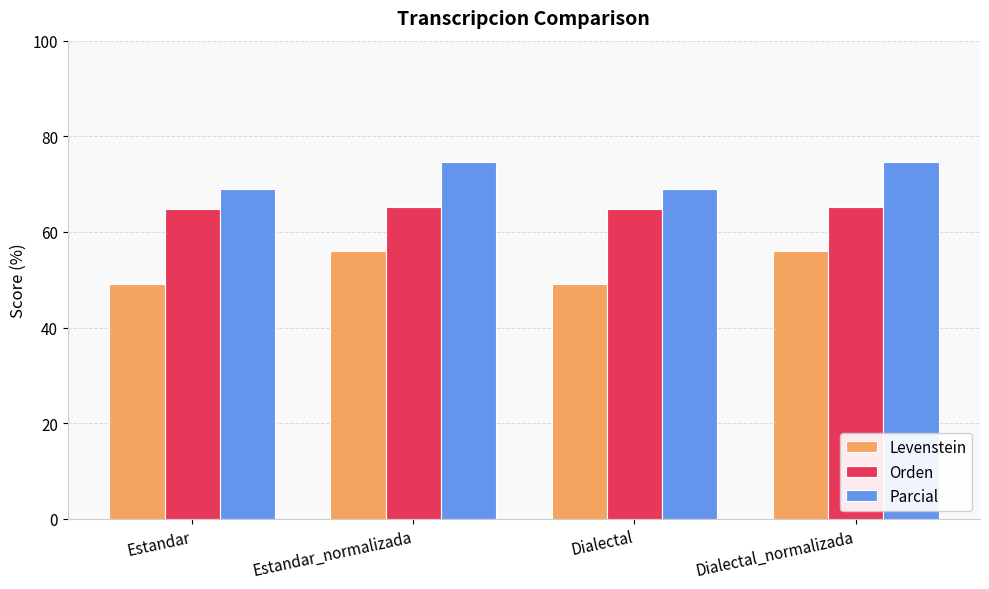

What is the greatest value displayed?

74.7